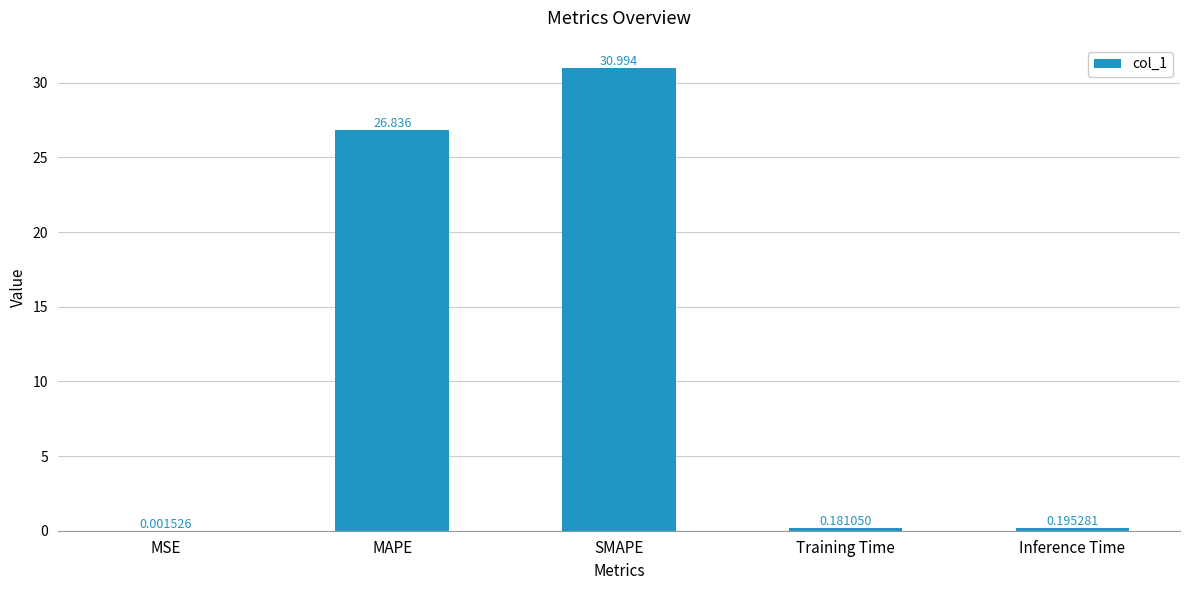

At which label is the value closest to 15?

MAPE